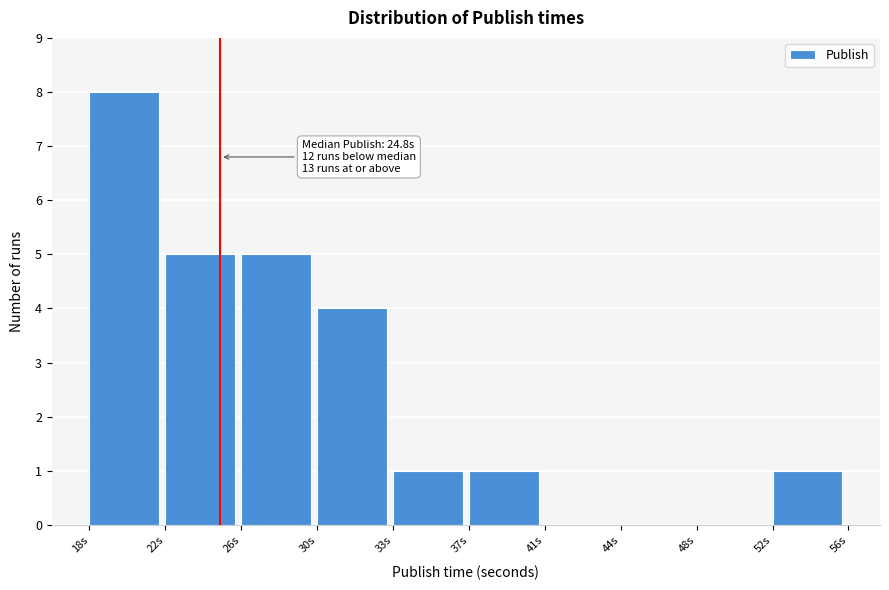

Reading left to right, extract all data points from this chart.

18s=8	22s=5	26s=5	30s=4	33s=1	37s=1	41s=0	44s=0	48s=0	52s=1